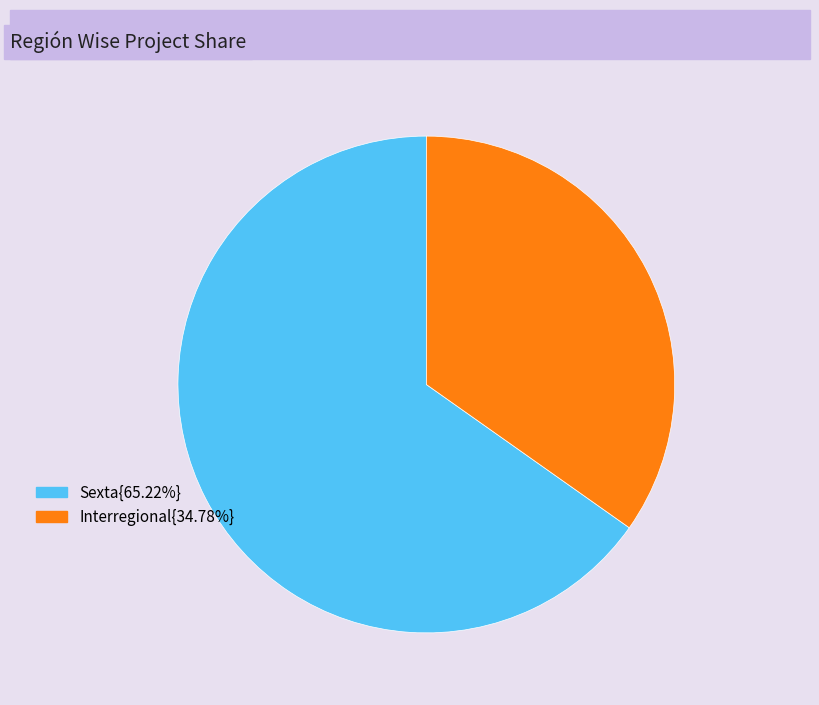

How many segments does this pie chart have?

2